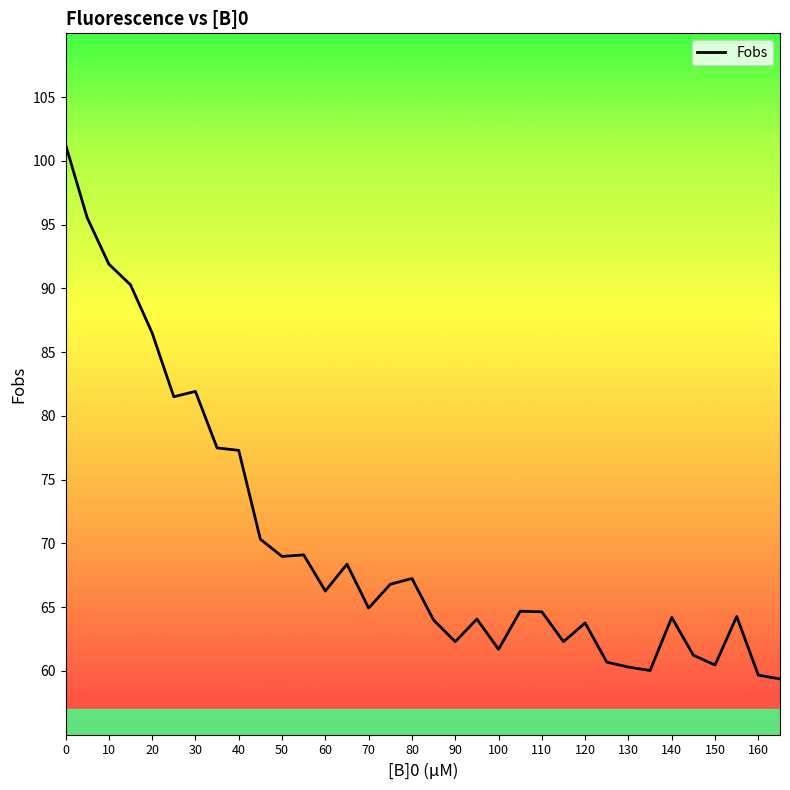

What is the smallest value displayed?

59.4